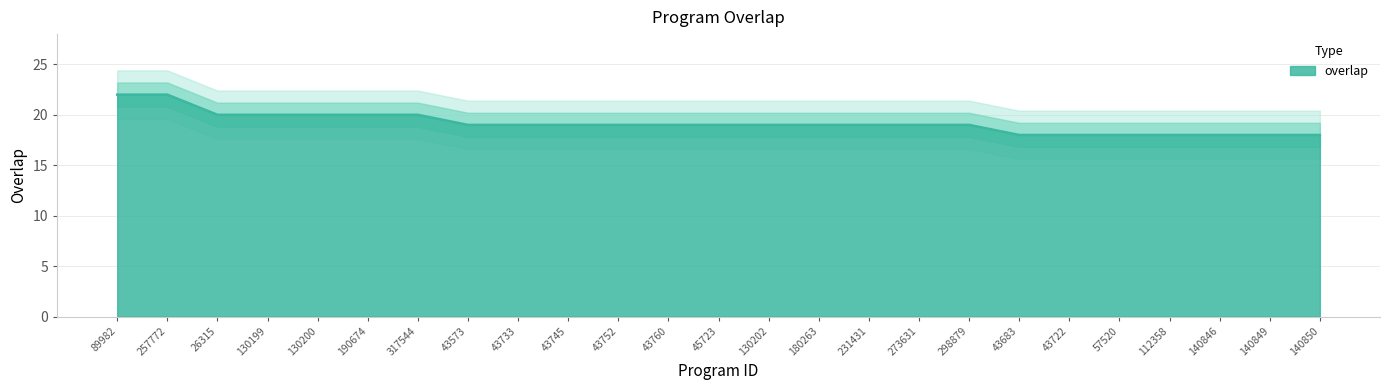

What is the change in value from 43733 to 57520?

-1